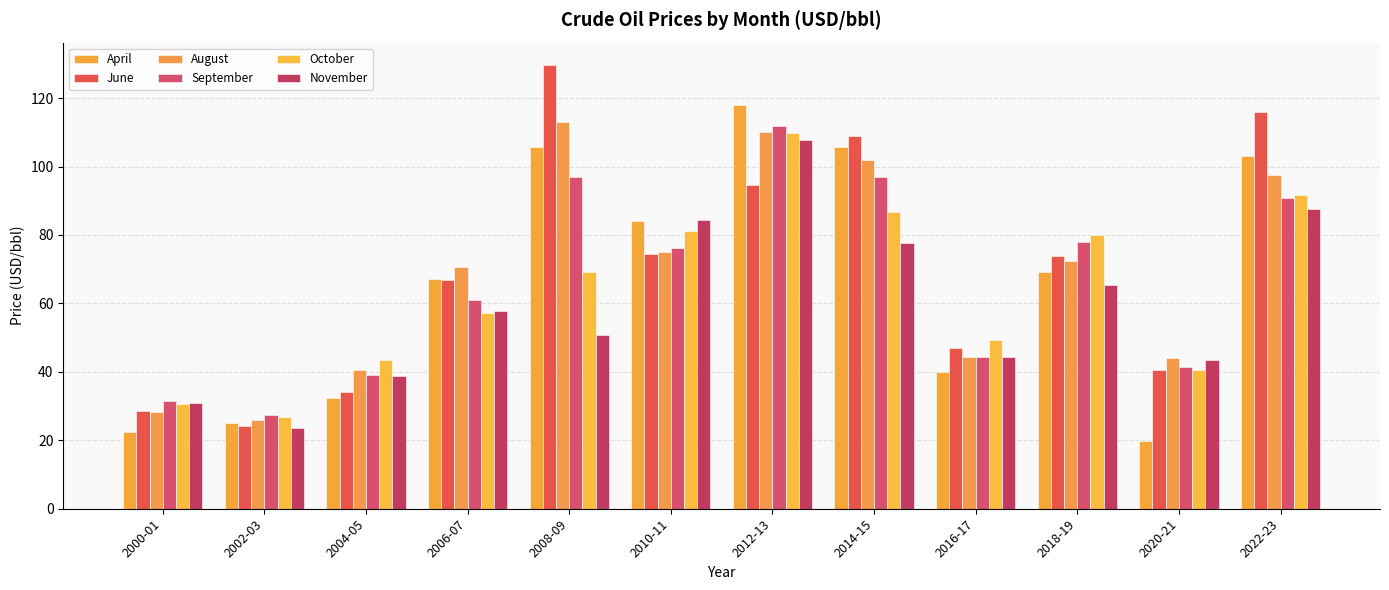

What is the label of the 11th bar from the left?

2020-21